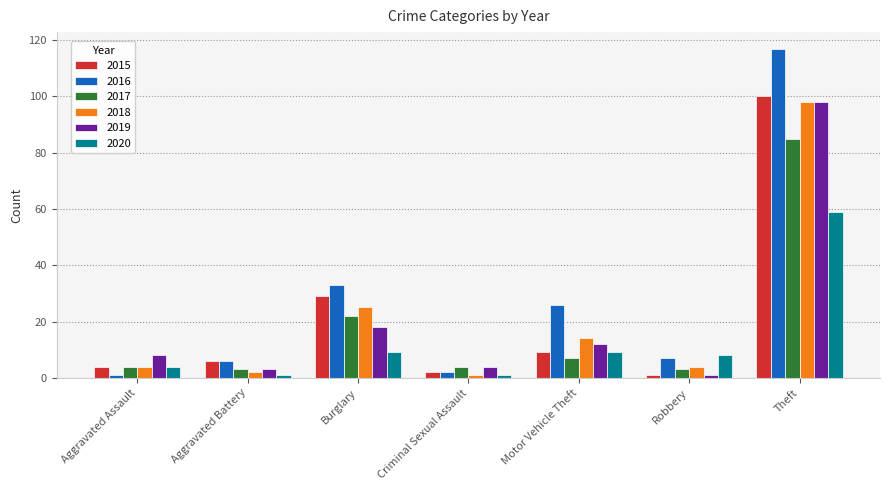

At which category is the sum across all series the highest?

Theft